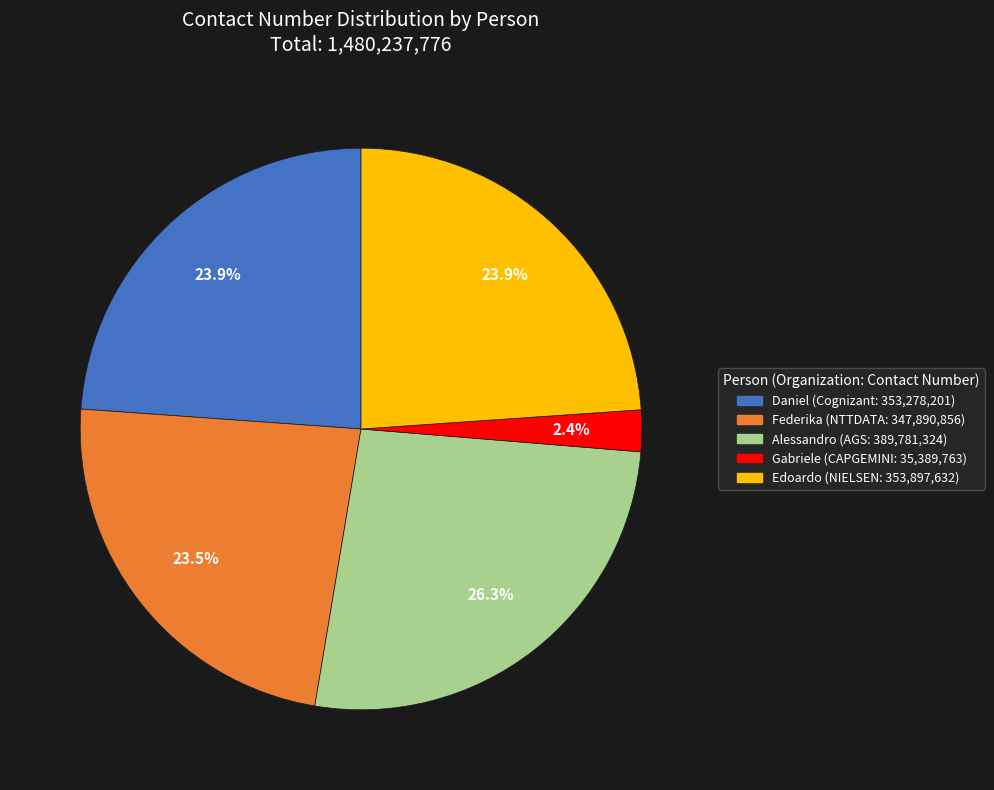

To the nearest percent, what is the difference between the Alessandro and Edoardo slice percentages?

2%